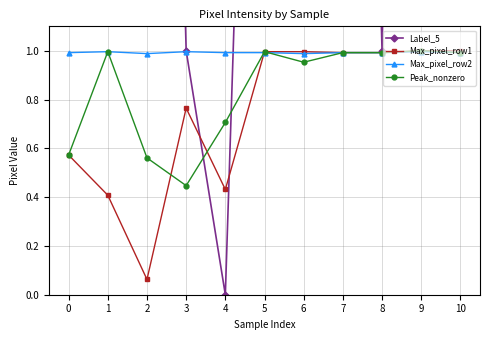

Between 0 and 7, which is larger?

7